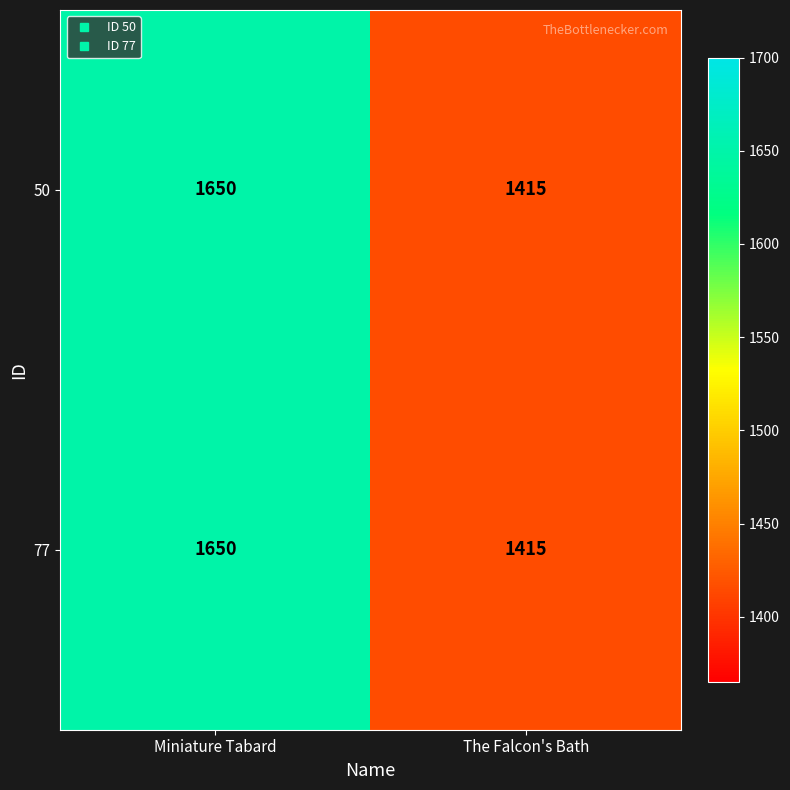

What is the sum of all 77 values?

3065